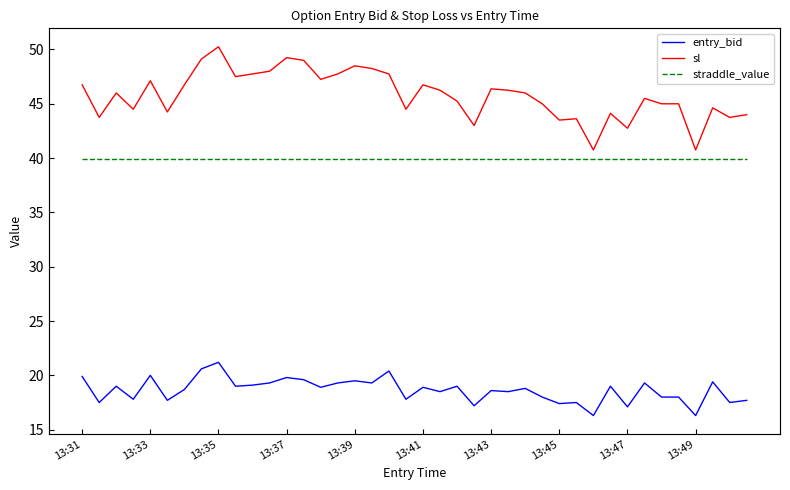

How many lines are shown in the chart?

3